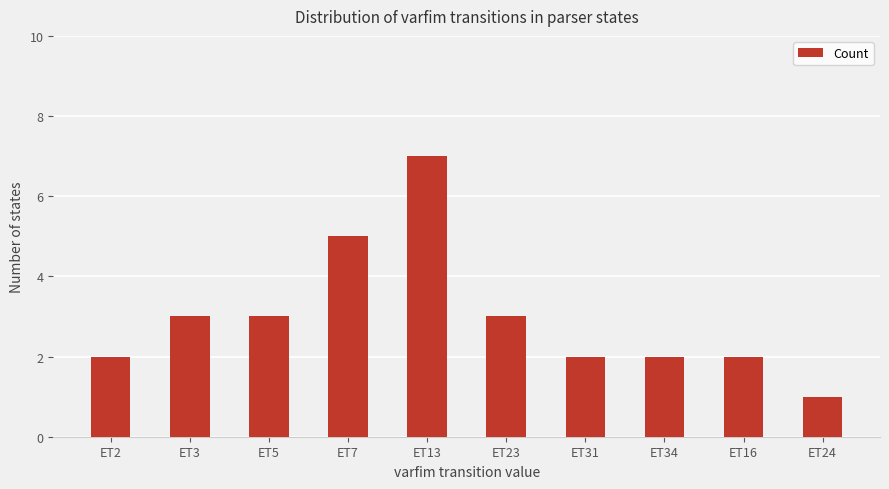

Between ET3 and ET13, which is larger?

ET13